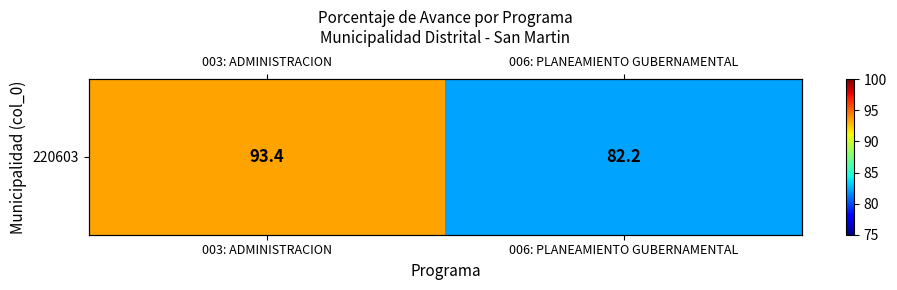

Which category has the highest value across all series?

003: ADMINISTRACION